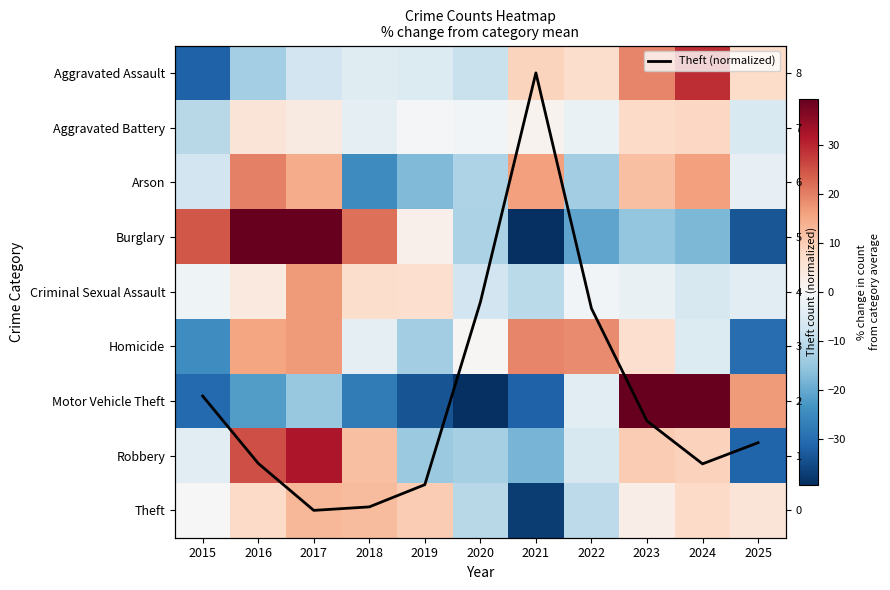

At which label is Theft closest to -12?

2020